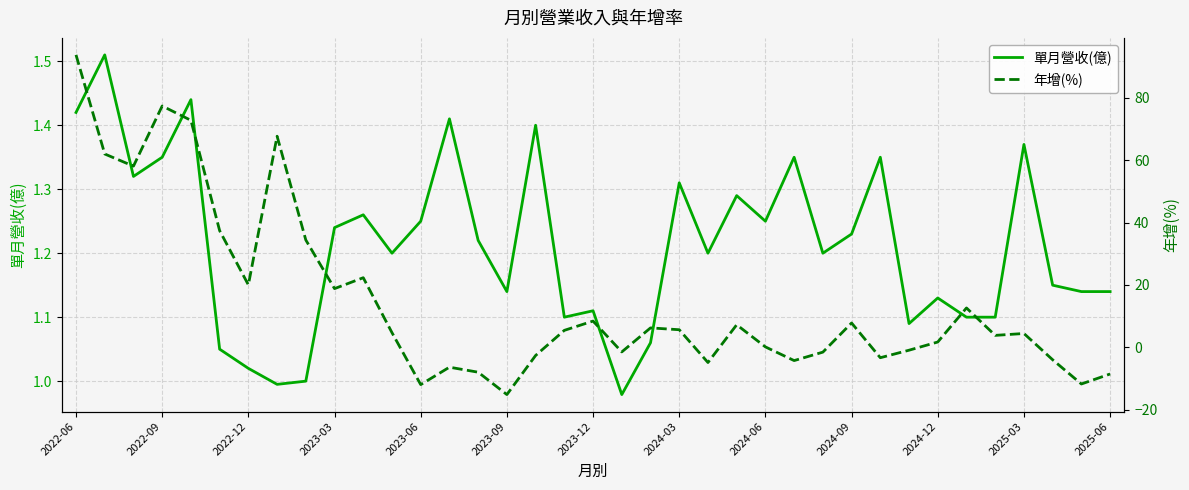

The value of 單月營收(億) at 2023-03 is 1.2. True or false?

True